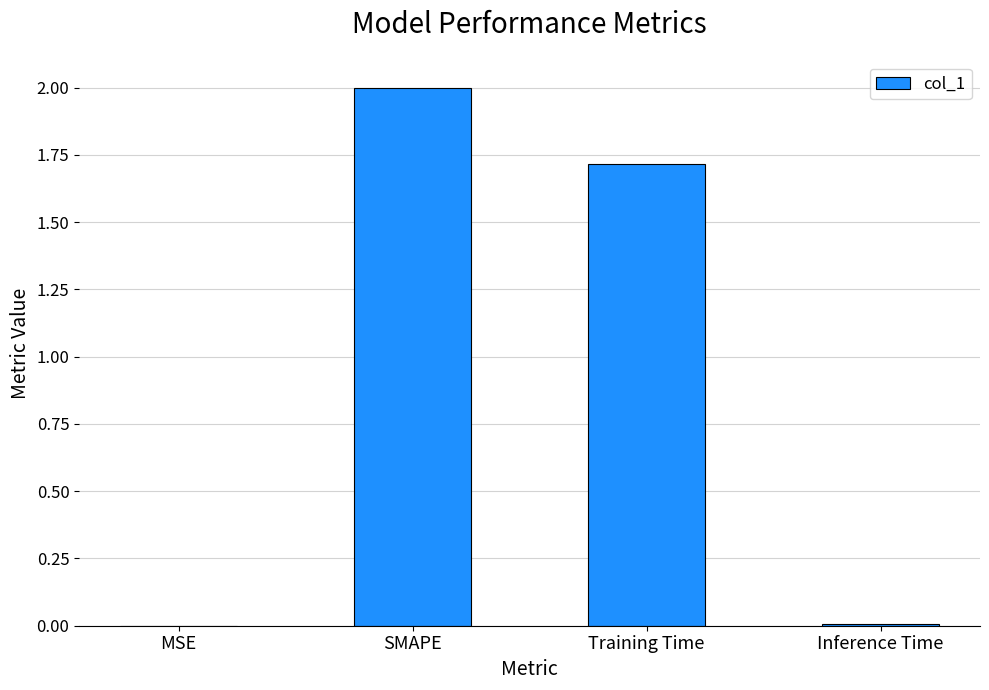

True or false: the data shows 1.7 at Training Time.

True